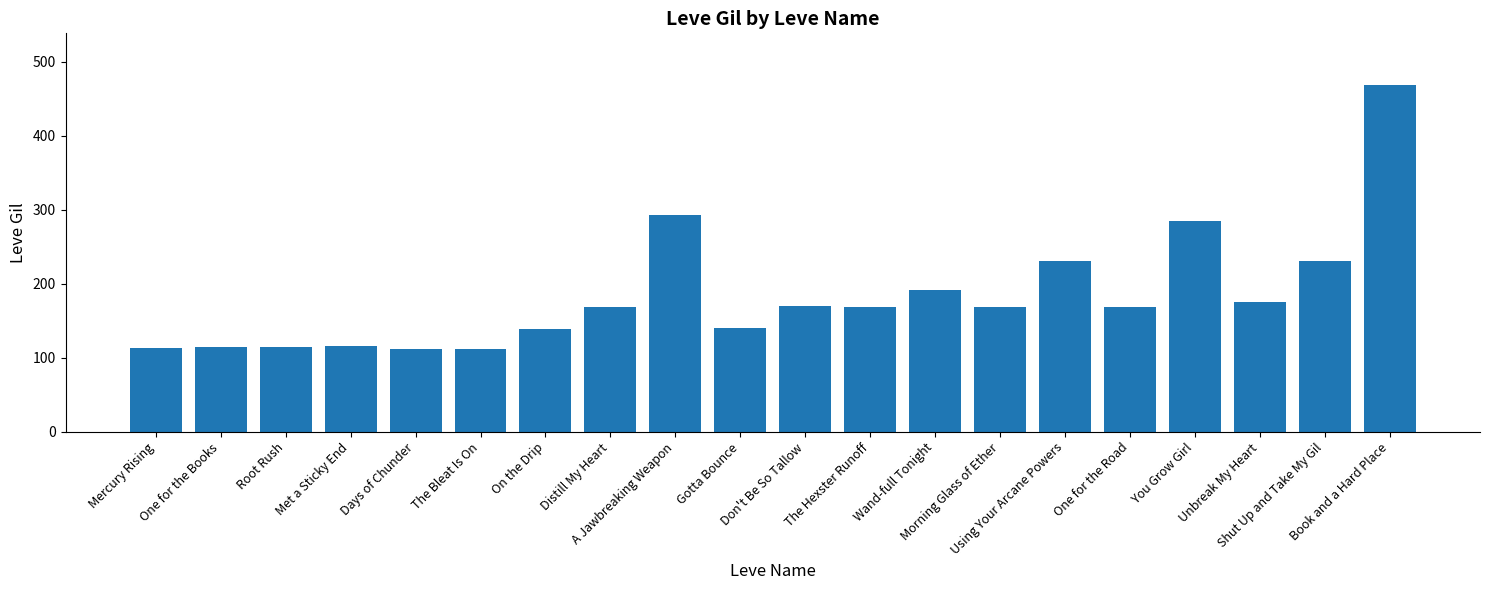

The value at On the Drip is 139. True or false?

True